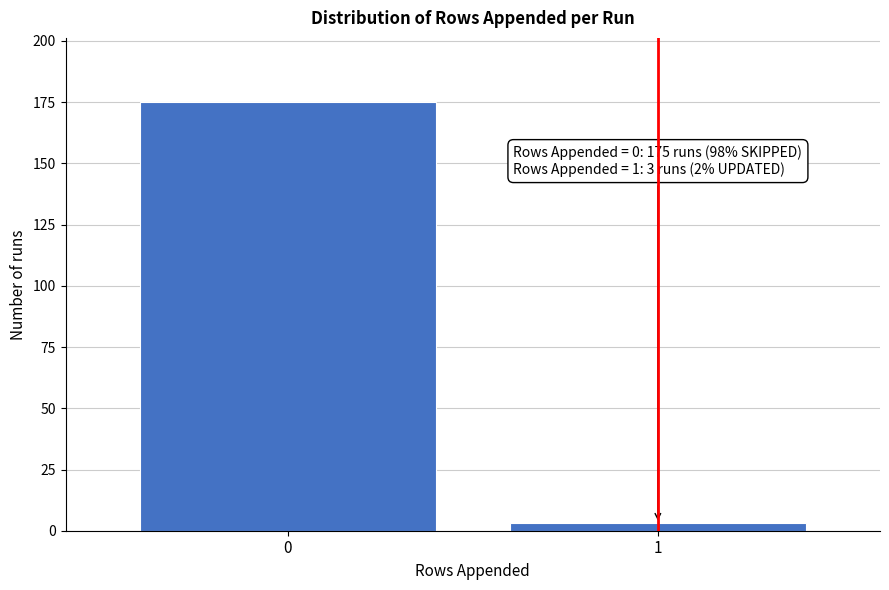

Reading right to left, list all the values displayed in this chart.

3	175